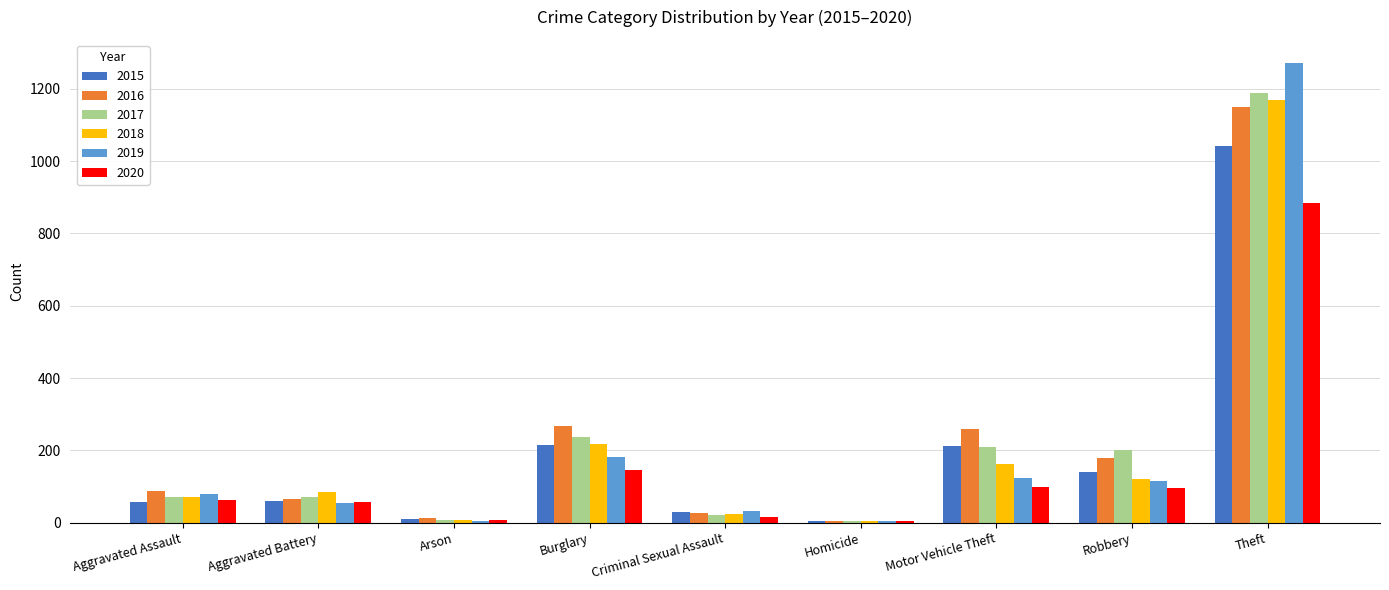

Which series changed the most between Aggravated Battery and Theft?

2019